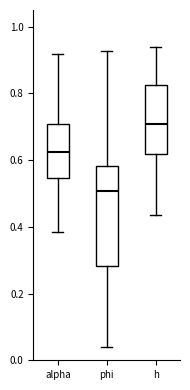

Reading left to right, read every box against the y-axis: the position of its median line, the range the box covers, and the ends of its whiskers. The values are not printed on the chart, so give them approximately, as read against the axis.

alpha: median 0.62, box 0.54 to 0.70, whiskers 0.38 to 0.92
phi: median 0.50, box 0.28 to 0.58, whiskers 0.04 to 0.92
h: median 0.70, box 0.62 to 0.82, whiskers 0.44 to 0.94